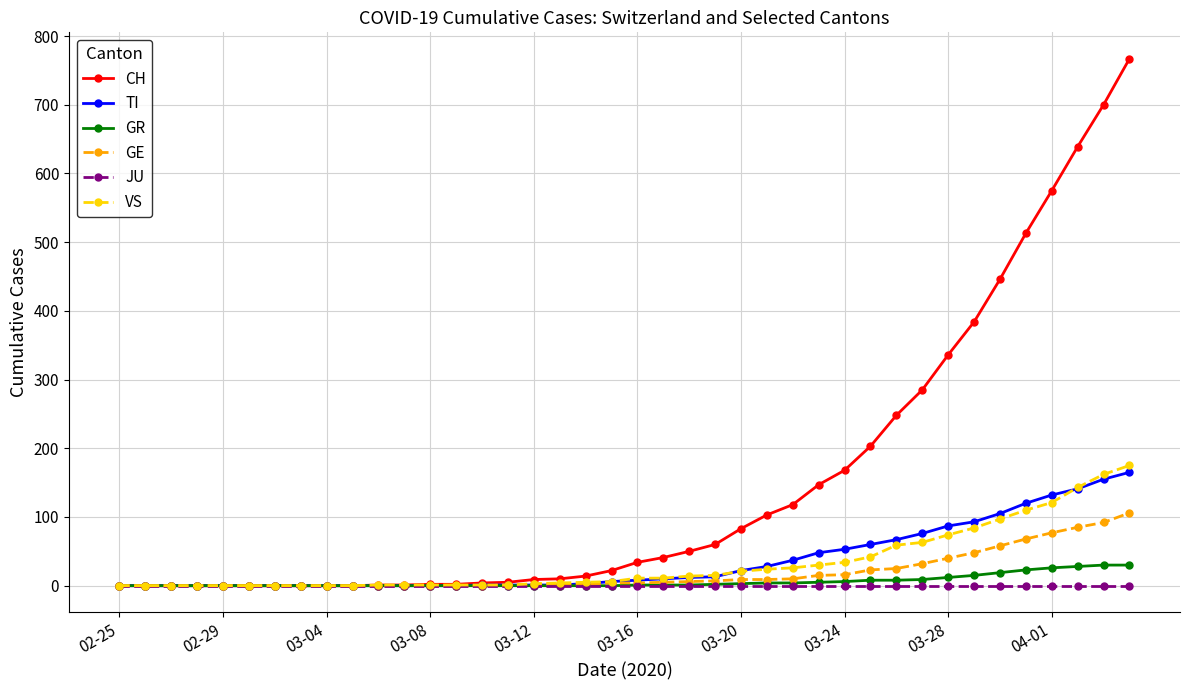

Which series has the largest range (max minus min)?

CH